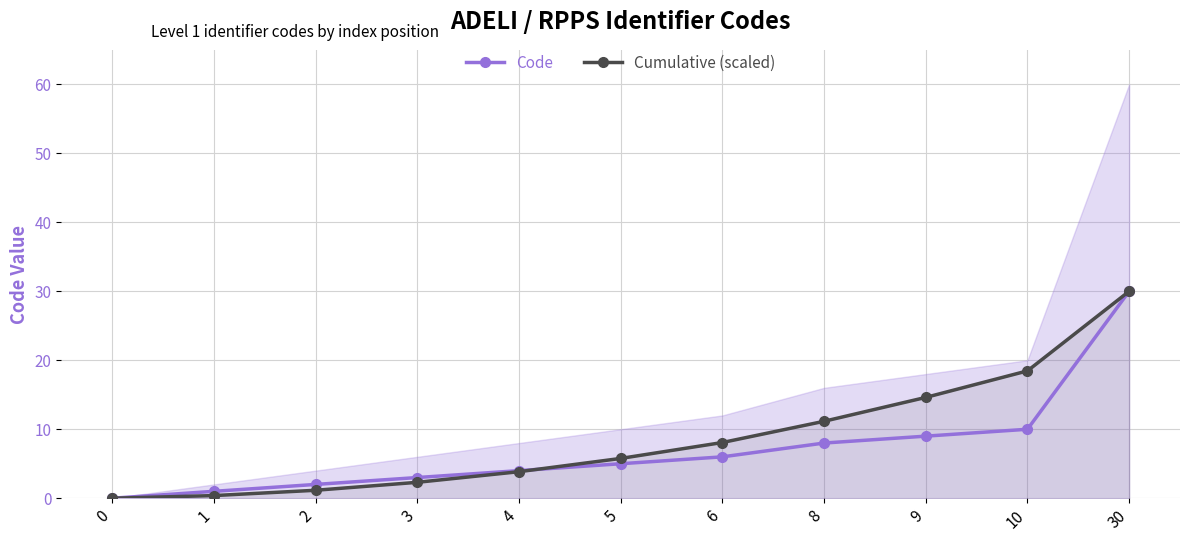

How many intersections are there between Cumulative (scaled) and Code?

1